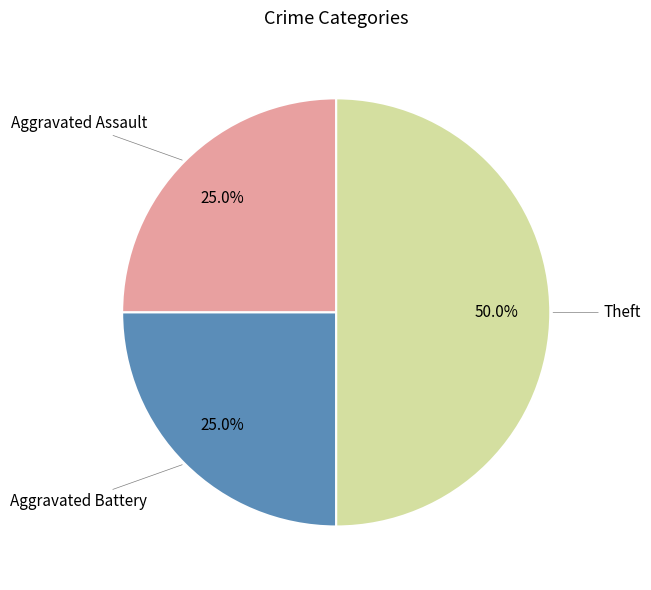

True or false: Aggravated Battery accounts for 18% of the total.

False